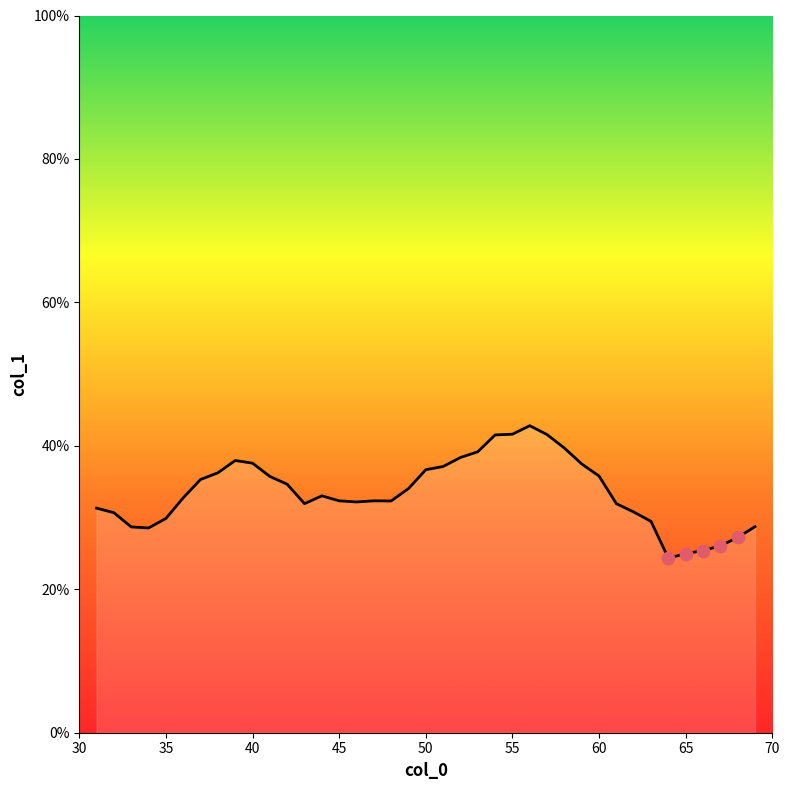

What is the greatest value displayed?

42.8